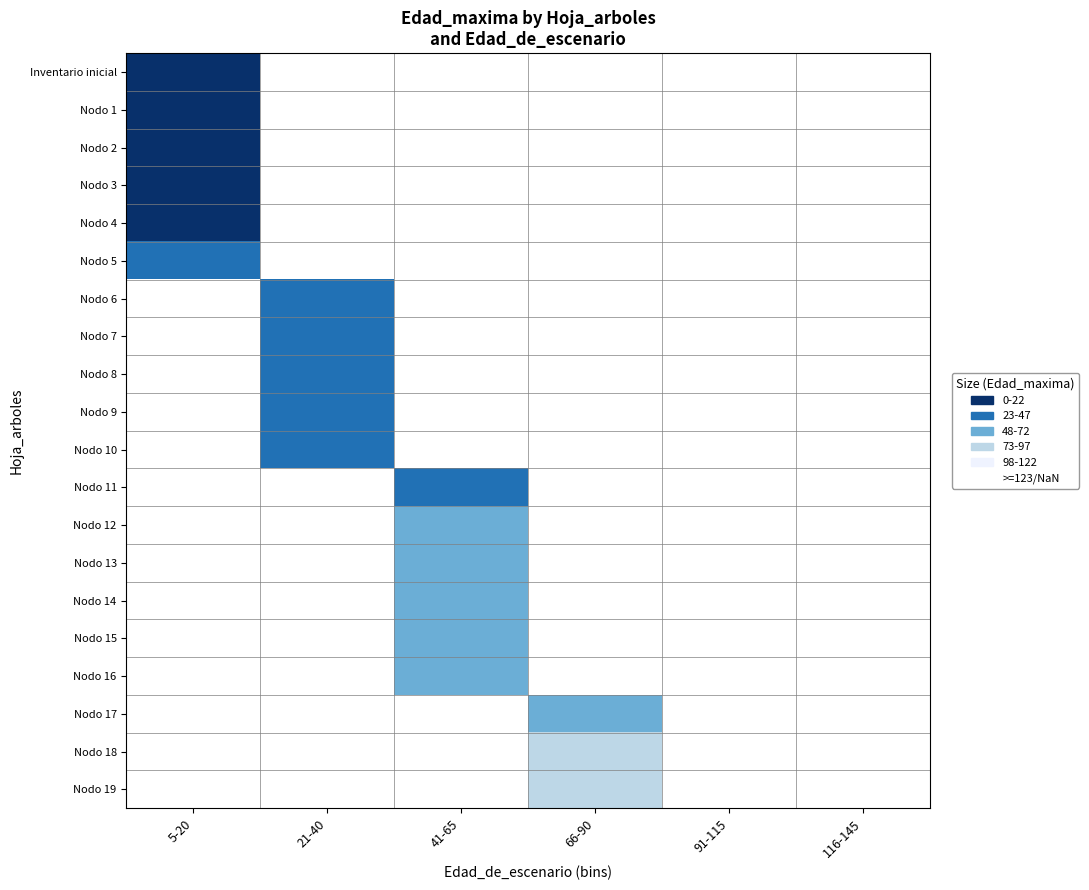

At how many categories does at least one series exceed 63?

2